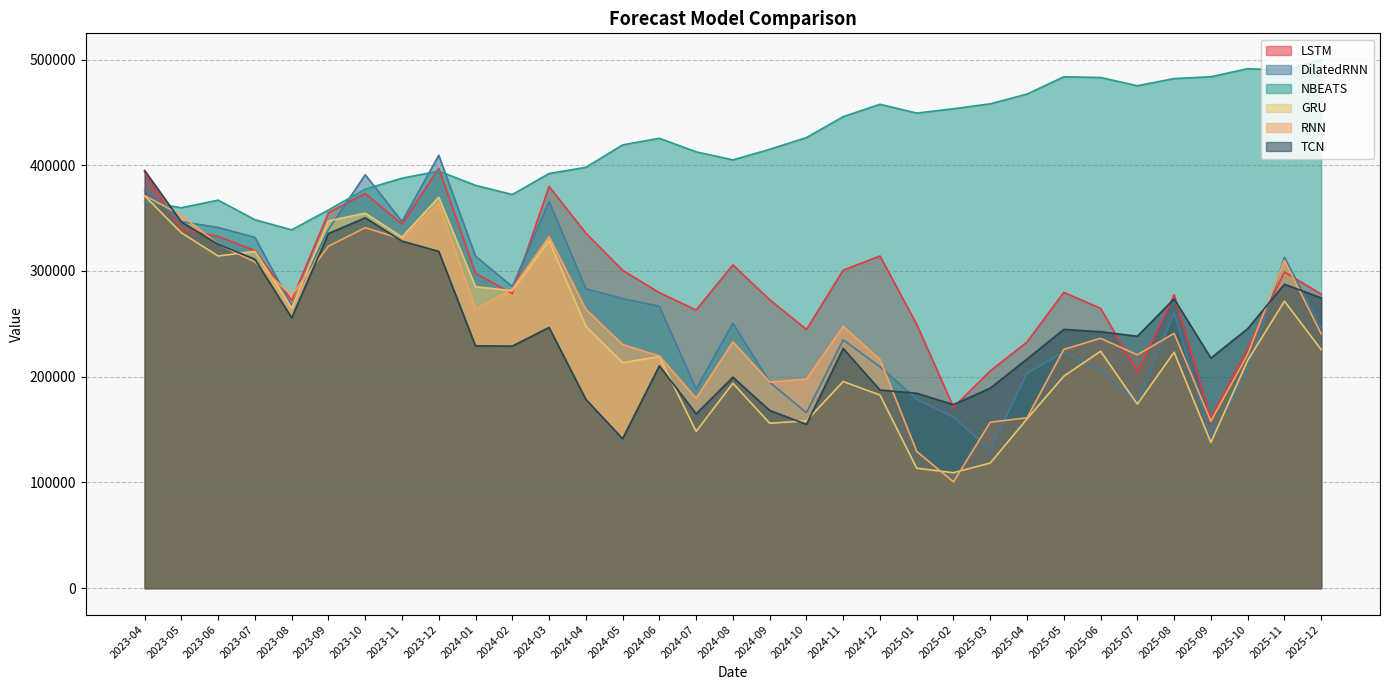

Reading right to left, transcribe all the data shown in this chart.

LSTM: 2025-12=278136.9	2025-11=299008.9	2025-10=226526.5	2025-09=161022.0	2025-08=277415.9	2025-07=204542.9	2025-06=264687.2	2025-05=279768.9	2025-04=232846.7	2025-03=205470.9	2025-02=171071.2	2025-01=249490.1	2024-12=314135.9	2024-11=300801.7	2024-10=244669.2	2024-09=272821.1	2024-08=305725.9	2024-07=263094.3	2024-06=279546.2	2024-05=300651.3	2024-04=335820.9	2024-03=379889.0	2024-02=278592.8	2024-01=297856.5	2023-12=397111.7	2023-11=344327.4	2023-10=373363.4	2023-09=355159.9	2023-08=272161.6	2023-07=319398.0	2023-06=332672.9	2023-05=339440.6	2023-04=393776.5
DilatedRNN: 2025-12=246093.3	2025-11=312981.5	2025-10=205512.0	2025-09=142845.9	2025-08=260678.7	2025-07=175231.2	2025-06=206530.0	2025-05=223204.5	2025-04=203348.2	2025-03=131050.8	2025-02=161769.2	2025-01=178784.3	2024-12=209410.1	2024-11=234866.3	2024-10=165937.2	2024-09=194800.2	2024-08=250614.6	2024-07=188388.3	2024-06=266622.9	2024-05=273893.5	2024-04=283181.9	2024-03=365846.6	2024-02=285213.1	2024-01=313951.4	2023-12=409398.5	2023-11=346720.2	2023-10=391038.0	2023-09=339330.5	2023-08=267431.1	2023-07=331747.0	2023-06=341140.8	2023-05=346641.2	2023-04=376129.3
NBEATS: 2025-12=499760.8	2025-11=489890.0	2025-10=491310.0	2025-09=483679.2	2025-08=481966.3	2025-07=475186.1	2025-06=483007.4	2025-05=483639.3	2025-04=467337.1	2025-03=458085.8	2025-02=453446.3	2025-01=449305.1	2024-12=457654.6	2024-11=445933.4	2024-10=426171.8	2024-09=415028.0	2024-08=405053.0	2024-07=412672.7	2024-06=425513.4	2024-05=419213.6	2024-04=397983.2	2024-03=392166.6	2024-02=372280.3	2024-01=380981.2	2023-12=394494.7	2023-11=387737.8	2023-10=377411.8	2023-09=357670.3	2023-08=338880.1	2023-07=348469.7	2023-06=366961.1	2023-05=359793.3	2023-04=365628.8
GRU: 2025-12=225638.1	2025-11=271452.7	2025-10=215352.3	2025-09=137756.6	2025-08=223098.2	2025-07=174056.8	2025-06=224068.0	2025-05=200465.9	2025-04=160121.8	2025-03=118344.2	2025-02=109189.1	2025-01=113414.1	2024-12=182658.3	2024-11=195433.6	2024-10=158219.7	2024-09=155990.1	2024-08=193805.0	2024-07=148238.0	2024-06=219019.1	2024-05=213265.8	2024-04=247648.1	2024-03=328694.0	2024-02=281323.2	2024-01=285136.7	2023-12=369763.2	2023-11=332116.3	2023-10=354651.8	2023-09=347313.1	2023-08=265009.1	2023-07=318557.6	2023-06=314112.5	2023-05=336121.6	2023-04=371013.0
RNN: 2025-12=240542.2	2025-11=310025.7	2025-10=221206.8	2025-09=157909.9	2025-08=240960.0	2025-07=220674.0	2025-06=236303.0	2025-05=225813.9	2025-04=161089.4	2025-03=156960.3	2025-02=100470.2	2025-01=129324.9	2024-12=216157.5	2024-11=247624.2	2024-10=197684.7	2024-09=194908.1	2024-08=232946.9	2024-07=179493.9	2024-06=219611.2	2024-05=230368.5	2024-04=263741.8	2024-03=332392.0	2024-02=282981.4	2024-01=264036.8	2023-12=363603.8	2023-11=330125.2	2023-10=340904.6	2023-09=323427.7	2023-08=277120.9	2023-07=308458.5	2023-06=325350.4	2023-05=352577.7	2023-04=371451.9
TCN: 2025-12=274521.7	2025-11=287429.3	2025-10=245355.5	2025-09=217591.8	2025-08=273616.3	2025-07=238222.5	2025-06=242501.2	2025-05=244728.5	2025-04=216686.9	2025-03=189198.4	2025-02=173541.8	2025-01=184324.3	2024-12=187403.4	2024-11=226726.5	2024-10=154902.0	2024-09=168115.5	2024-08=199520.3	2024-07=164875.4	2024-06=210296.5	2024-05=141330.1	2024-04=178604.7	2024-03=246576.4	2024-02=228949.4	2024-01=229131.4	2023-12=318549.6	2023-11=328259.4	2023-10=350256.9	2023-09=335420.2	2023-08=255713.1	2023-07=311083.6	2023-06=325199.2	2023-05=346407.6	2023-04=394992.8